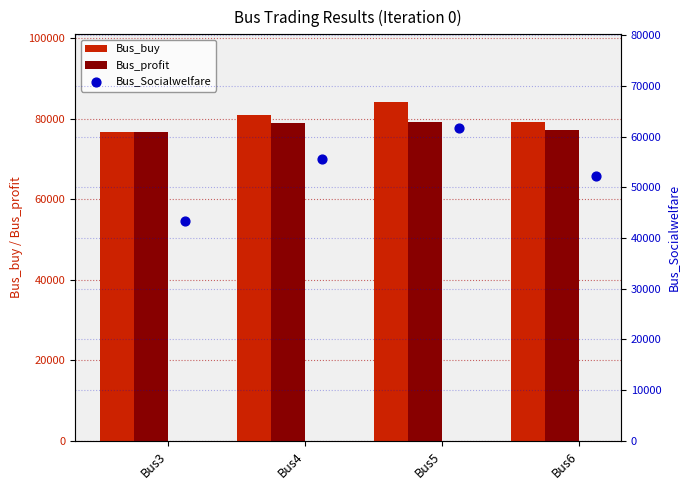

At how many categories does at least one series exceed 44001?

4